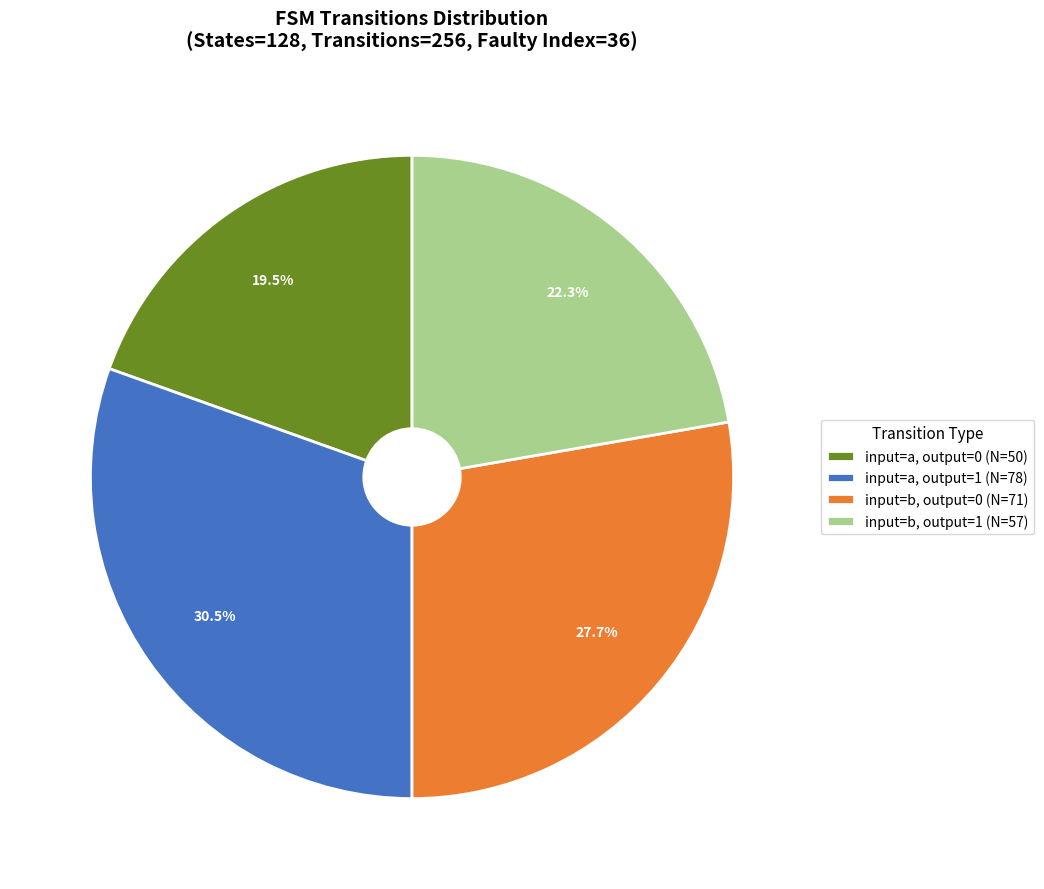

What percentage do input=b, output=1 and input=a, output=0 together represent?

41.8%